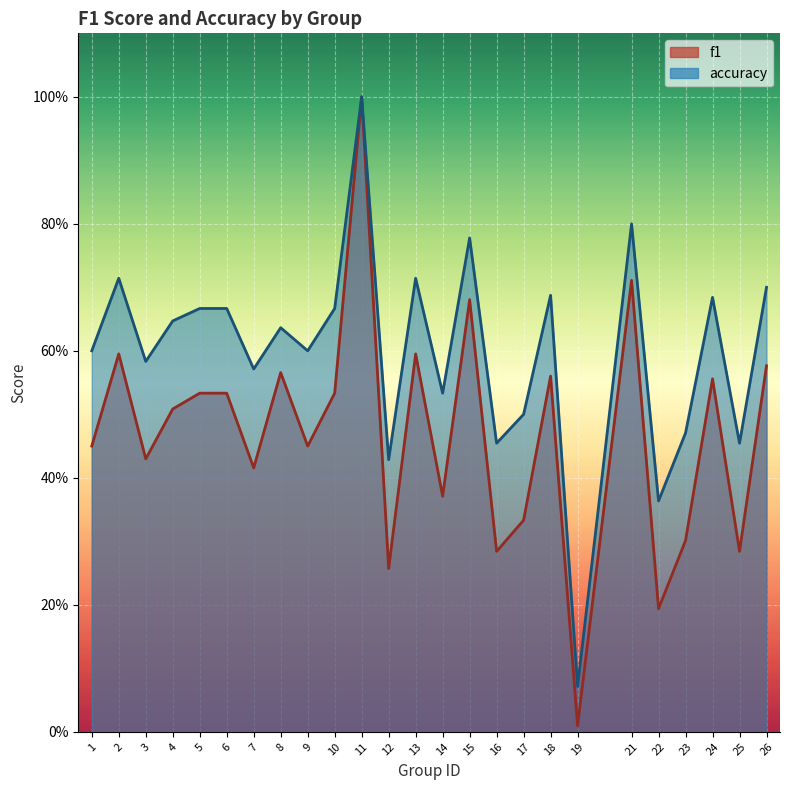

Reading right to left, transcribe all the data shown in this chart.

f1: 26=0.6	25=0.3	24=0.6	23=0.3	22=0.2	21=0.7	19=0.0	18=0.6	17=0.3	16=0.3	15=0.7	14=0.4	13=0.6	12=0.3	11=1.0	10=0.5	9=0.5	8=0.6	7=0.4	6=0.5	5=0.5	4=0.5	3=0.4	2=0.6	1=0.5
accuracy: 26=0.7	25=0.5	24=0.7	23=0.5	22=0.4	21=0.8	19=0.1	18=0.7	17=0.5	16=0.5	15=0.8	14=0.5	13=0.7	12=0.4	11=1.0	10=0.7	9=0.6	8=0.6	7=0.6	6=0.7	5=0.7	4=0.6	3=0.6	2=0.7	1=0.6